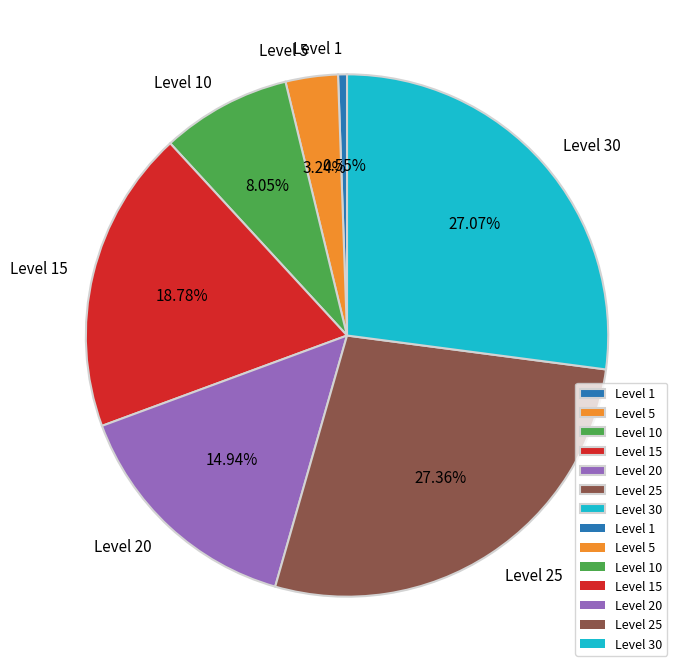

Does Level 25 account for over 50% of the chart?

No